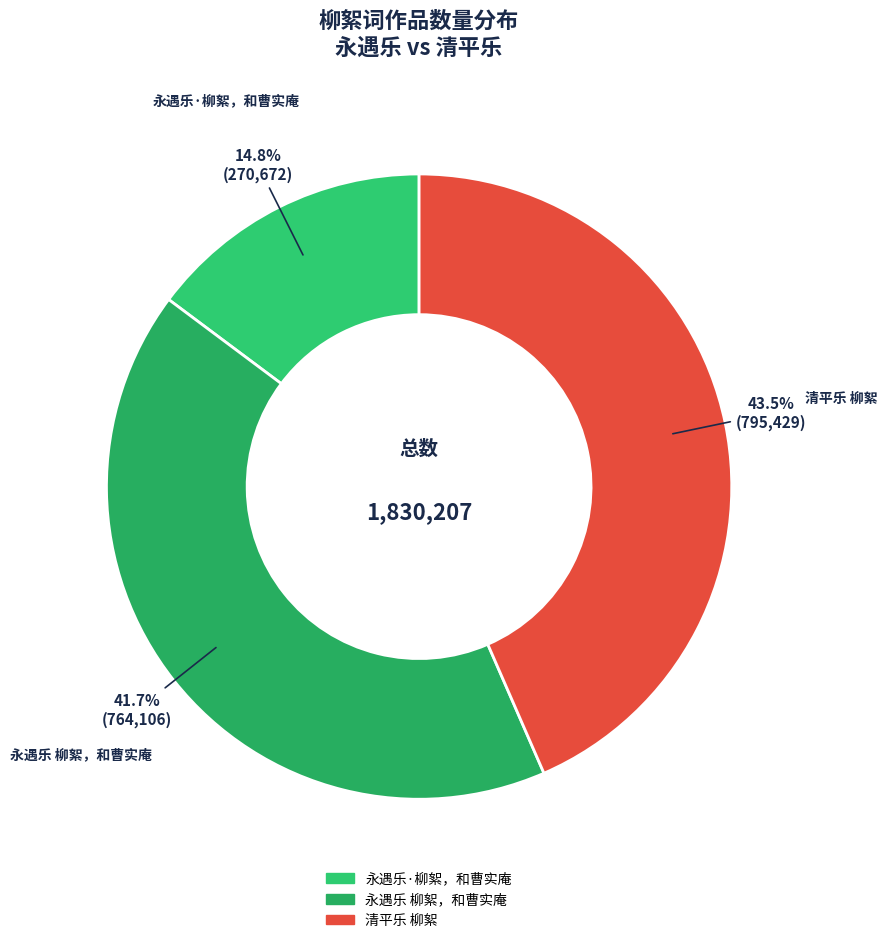

What percentage is NOT represented by 永遇乐 柳絮，和曹实庵?

58.3%